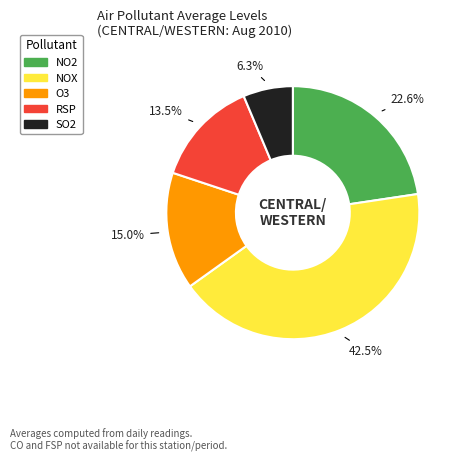

What is the ratio of the value at NOX to the value at SO2?

6.7